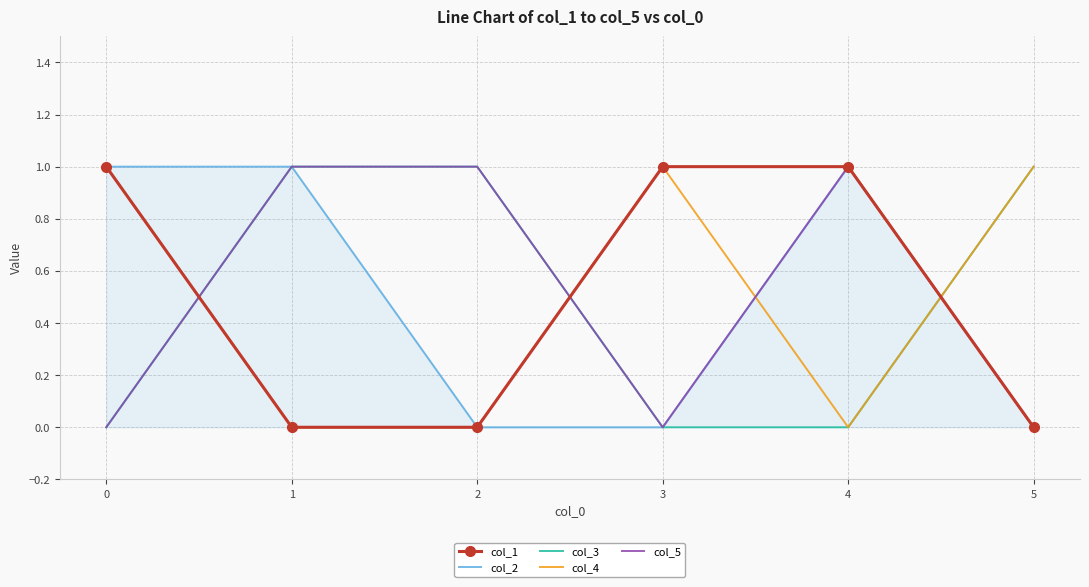

After their last crossing, which series has the higher values: col_5 or col_4?

col_4